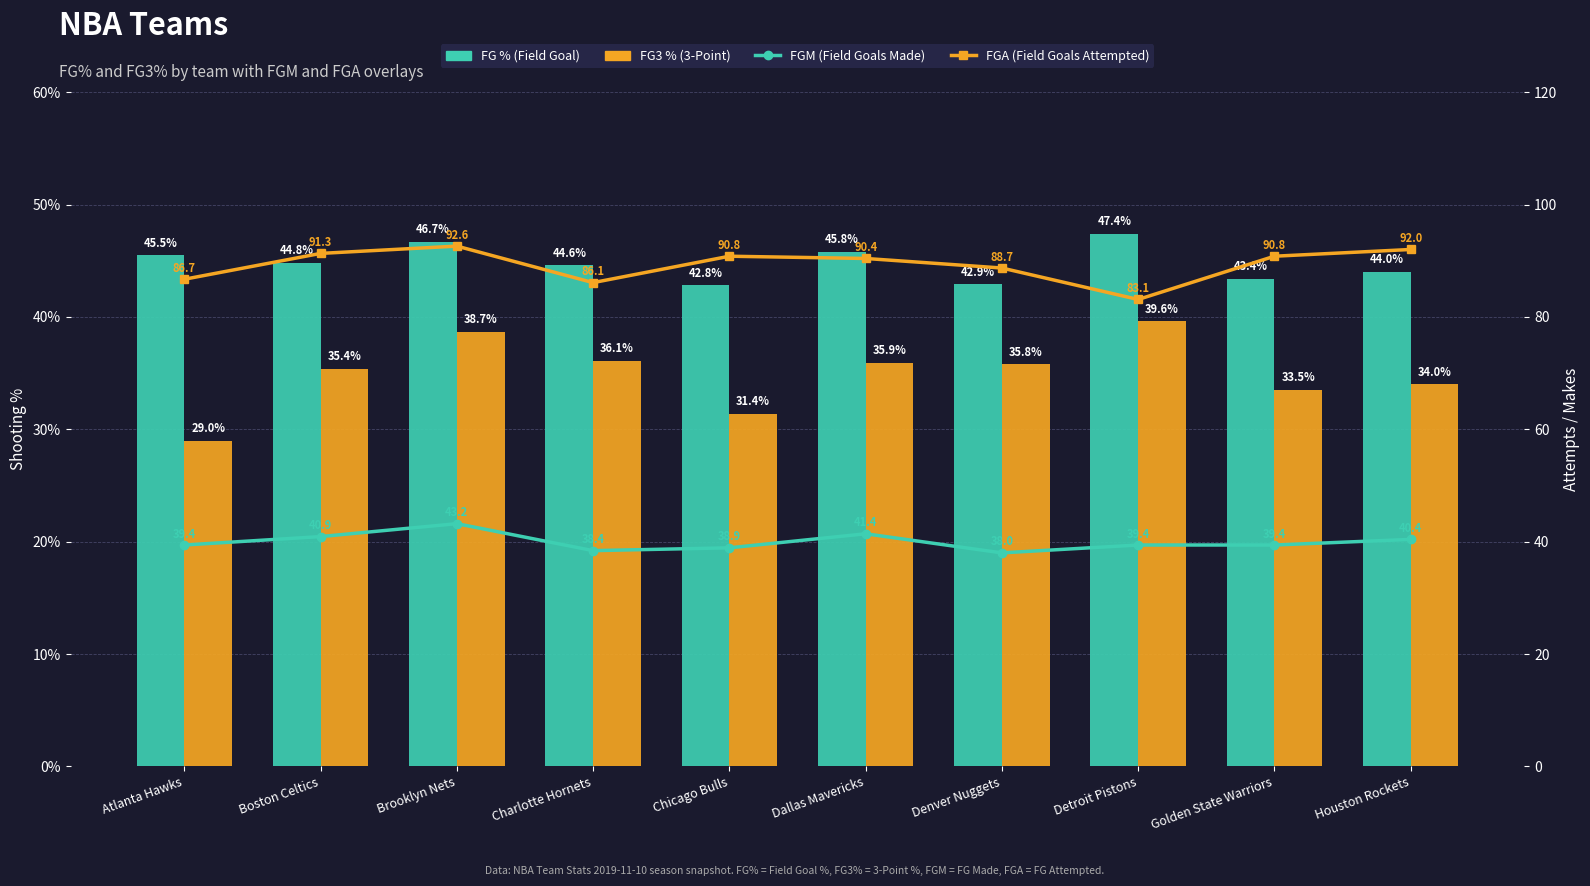

What is the lowest value of the FG % (Field Goal) series?

42.8